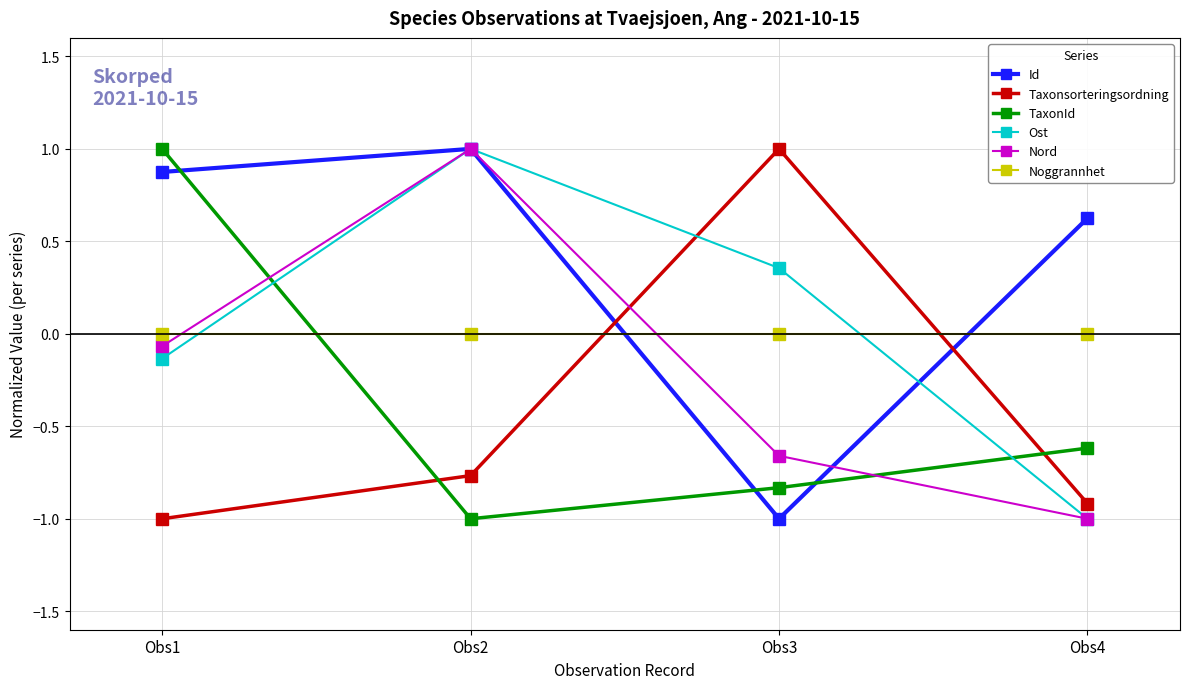

What are all the series names shown in the legend?

Id, Taxonsorteringsordning, TaxonId, Ost, Nord, Noggrannhet